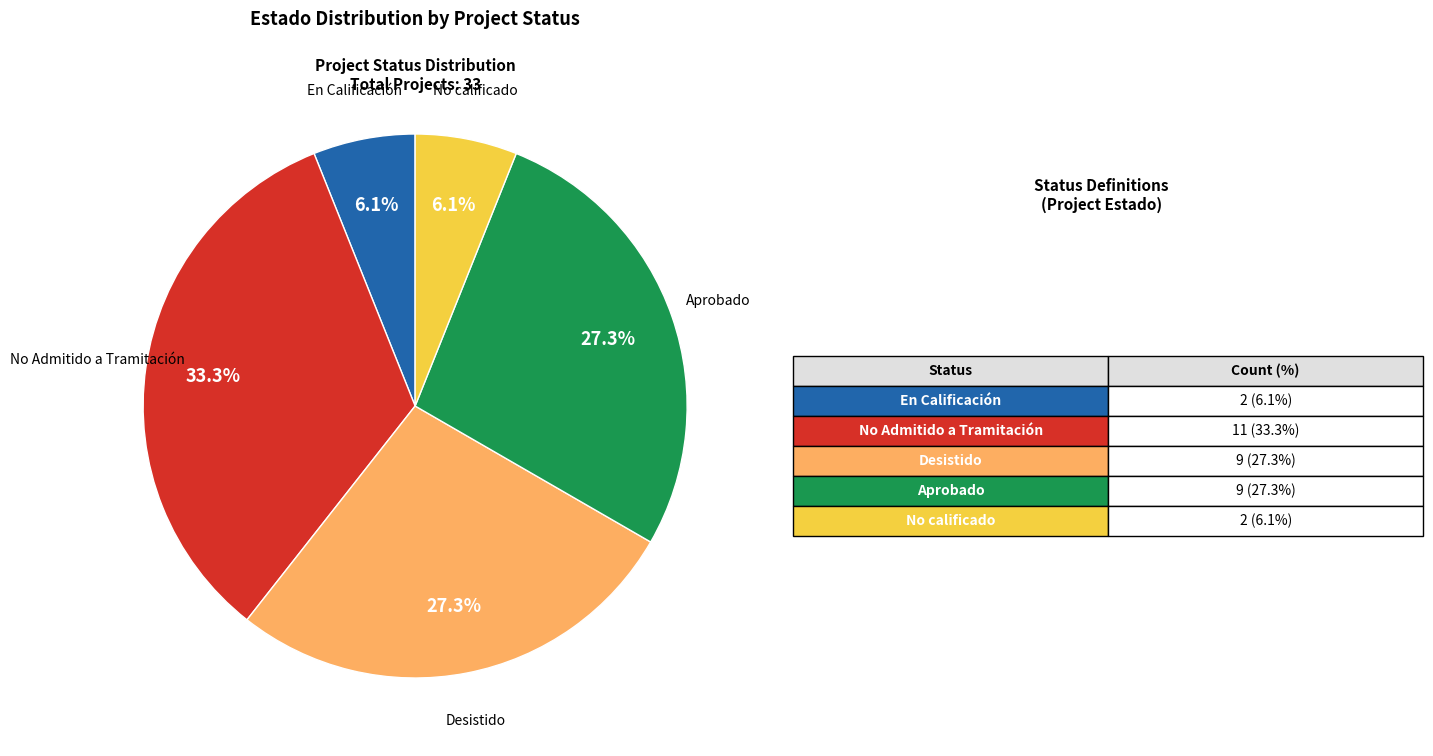

What percentage is the No Admitido a Tramitación slice, to the nearest percent?

33%